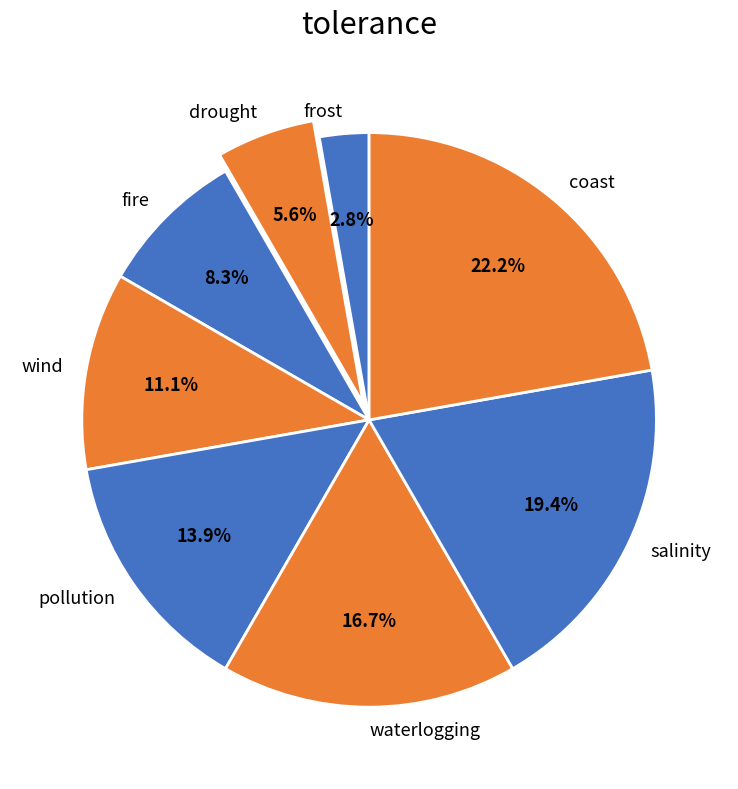

To the nearest percent, what is the average slice percentage?

12%